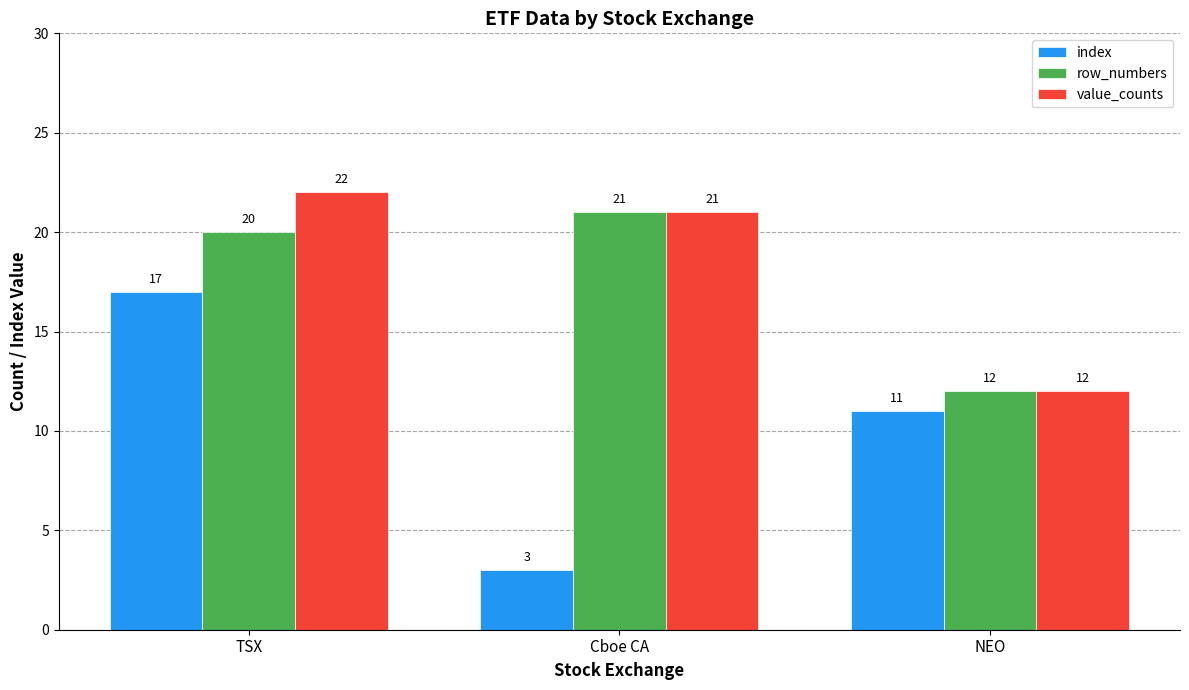

What is the difference between the highest and lowest values at NEO?

1